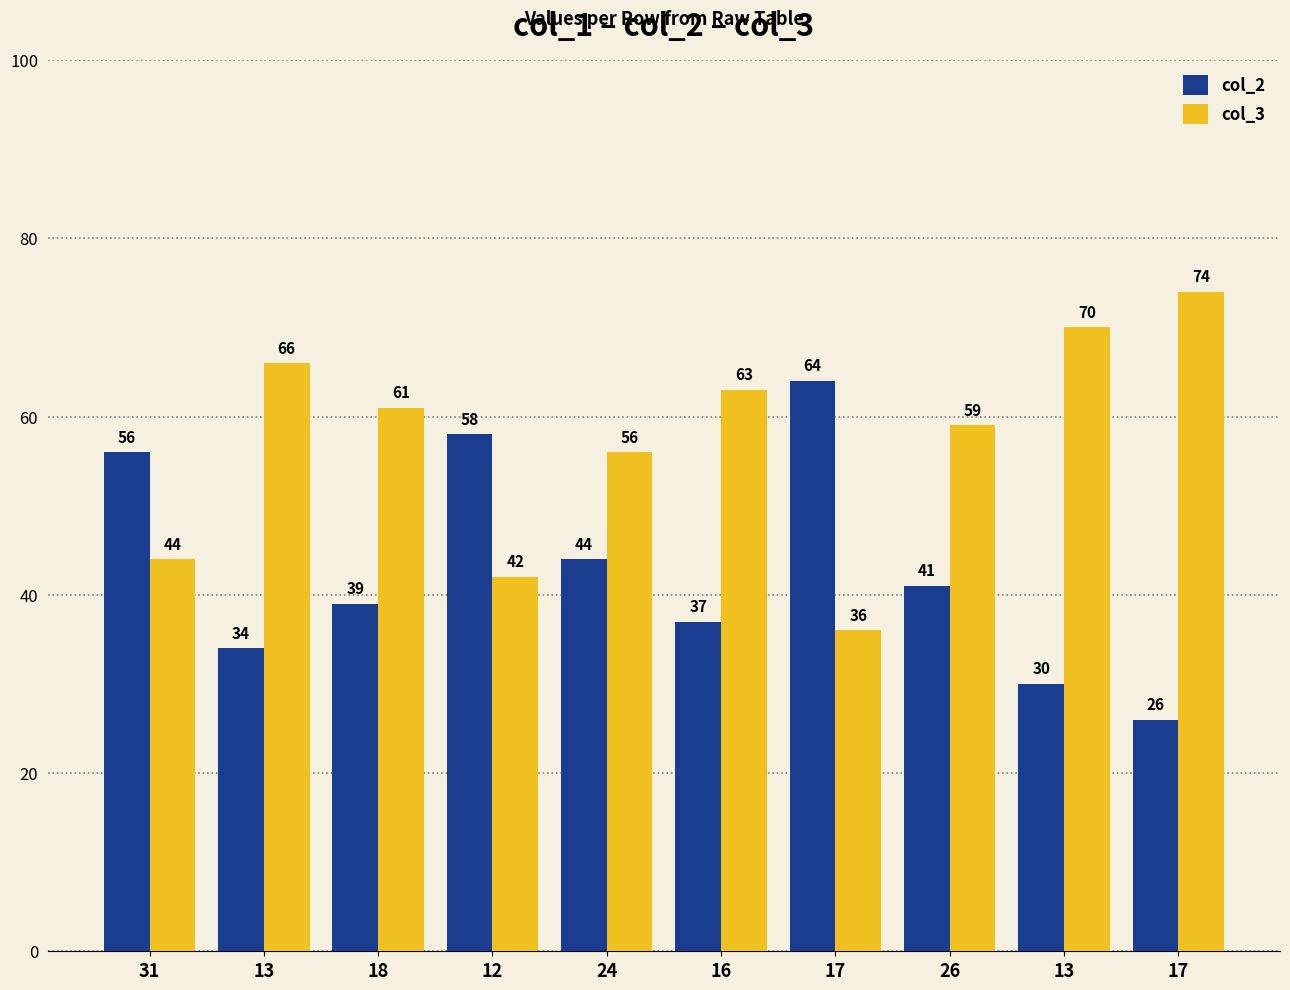

Which series has the largest total across all categories?

col_3